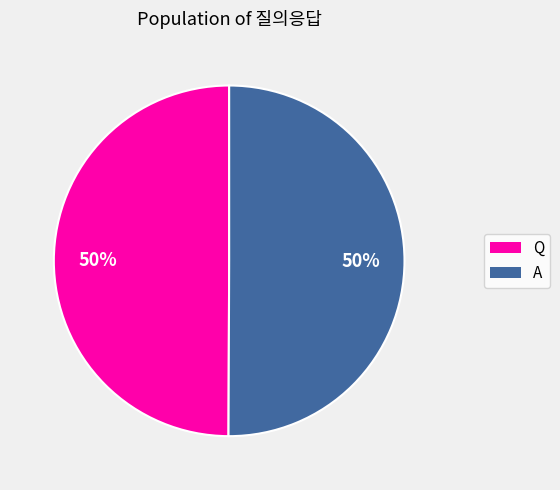

True or false: A accounts for 50% of the total.

True